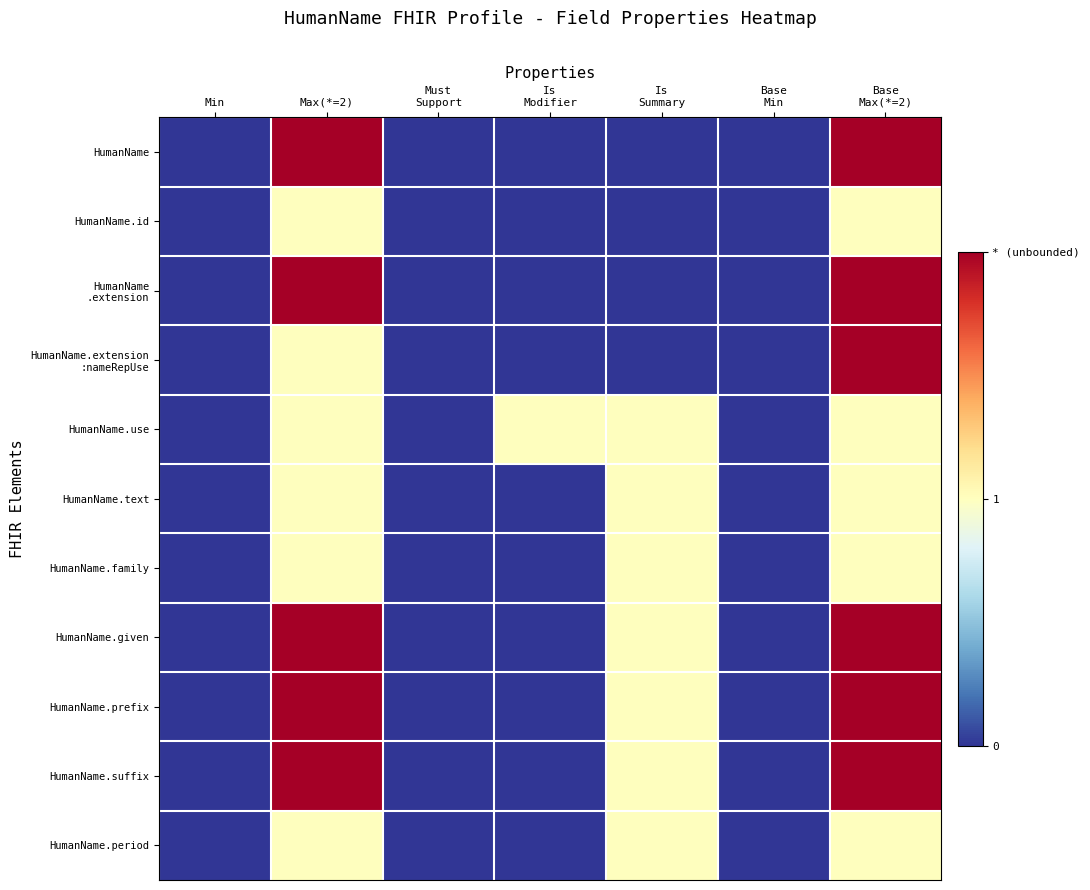

Between Base
Min and Base
Max(*=2), which is larger?

Base
Max(*=2)